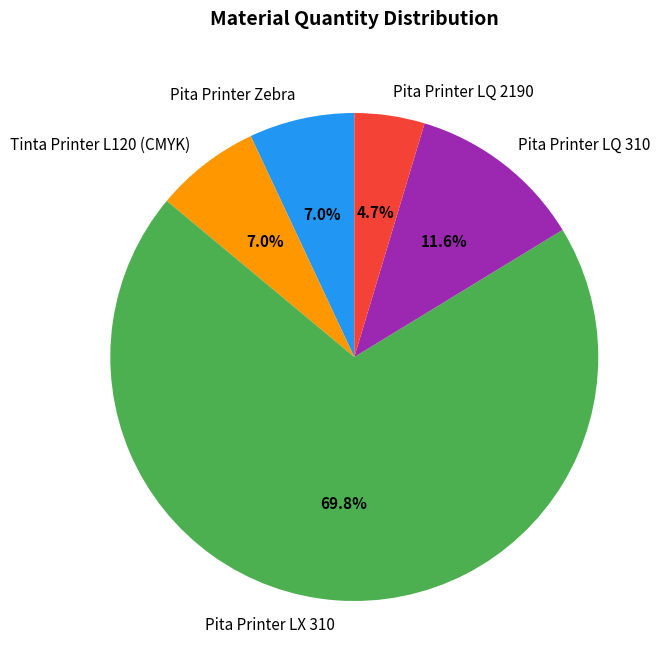

What is the smallest slice in the pie chart?

Pita Printer LQ 2190